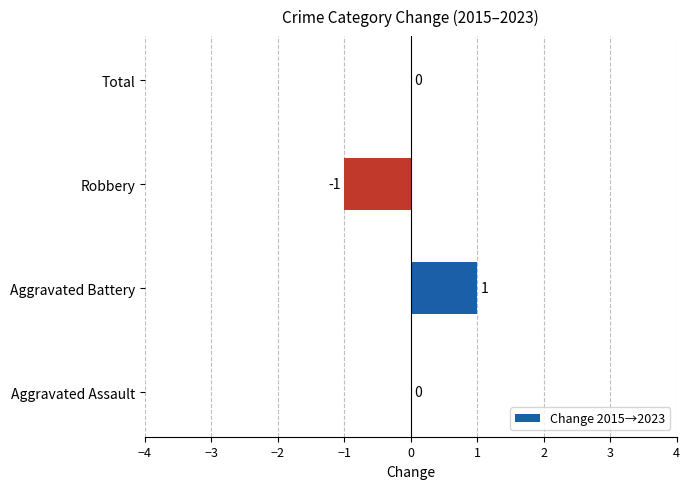

Are the bars grouped side by side (vs. stacked)?

No